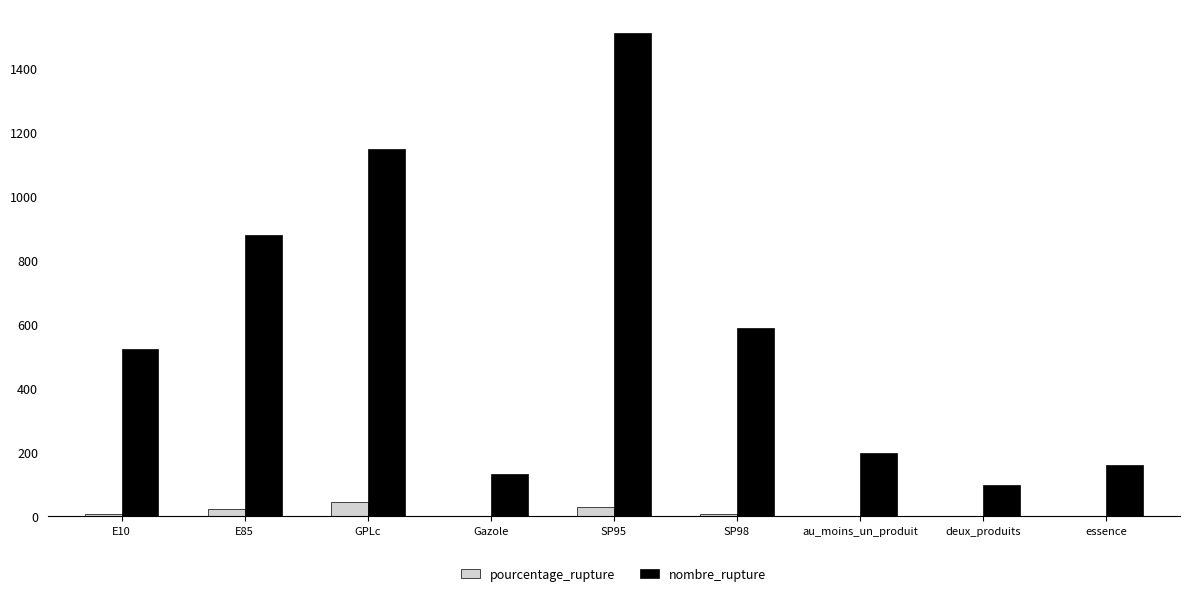

How many categories are shown in the chart?

9